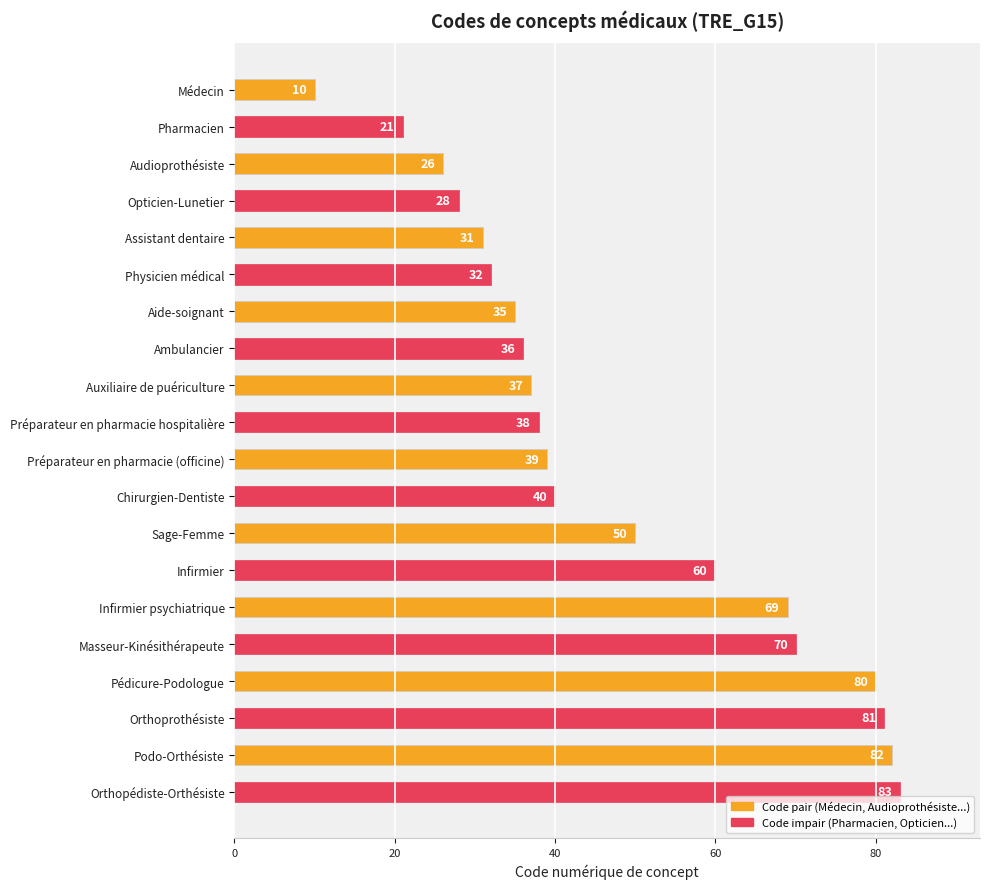

What is the greatest value displayed?

83